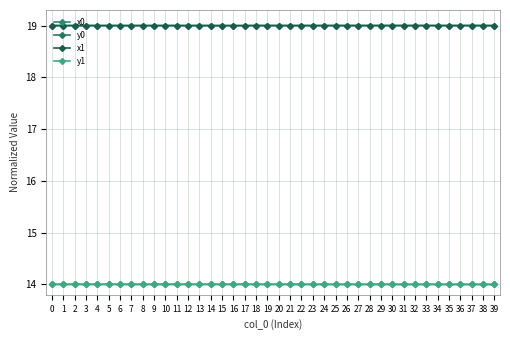

Between 3 and 10, which series saw the biggest shift?

y1